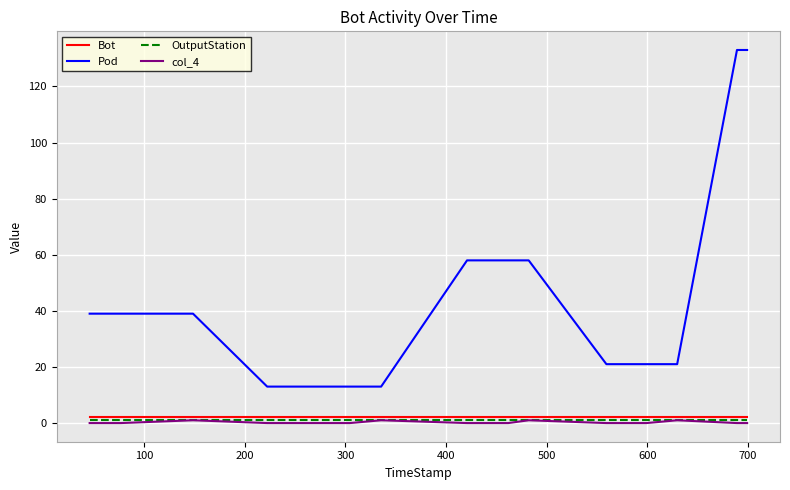

True or false: Pod and OutputStation intersect in this chart.

False